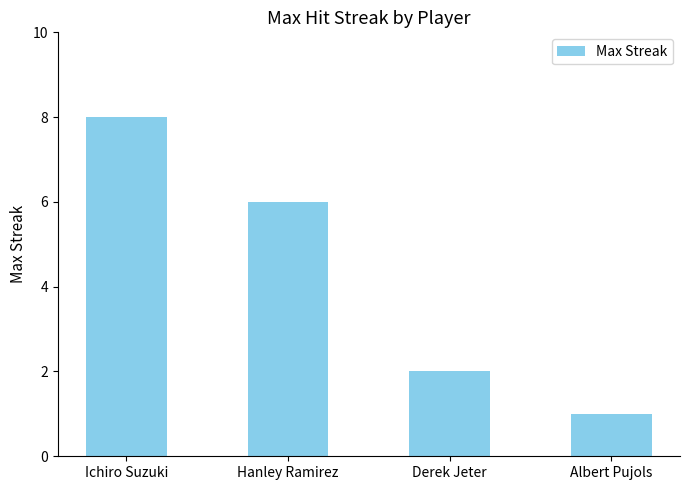

The chart shows a value of 2 at Albert Pujols. True or false?

False